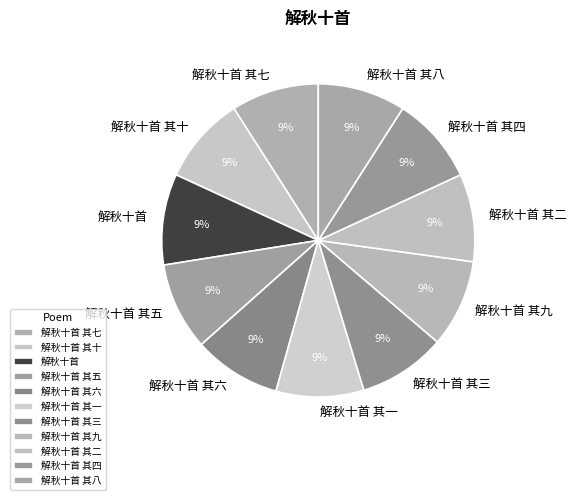

Do 解秋十首 其三 and 解秋十首 其八 together represent more than half of the pie?

No